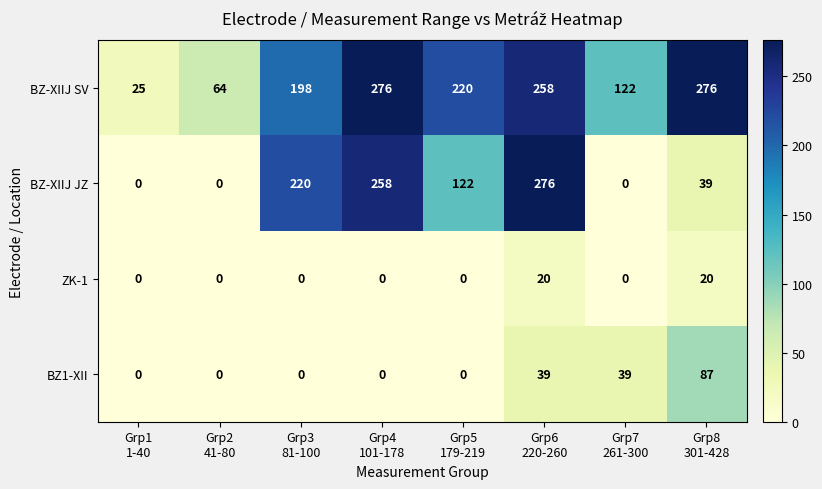

Which series has the largest range (max minus min)?

BZ-XIIJ JZ